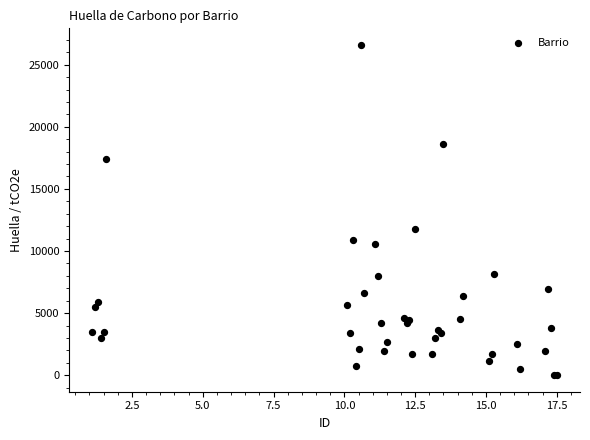

What Y value in the scatter plot is closest to 13299?

11736.1